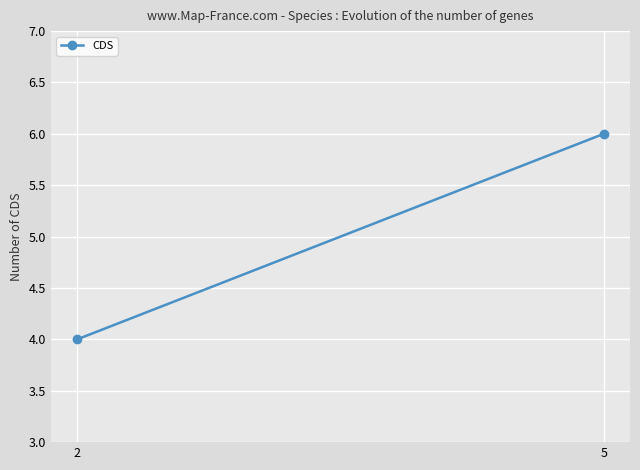

What is the ratio of the value at 2 to the value at 5?

0.7